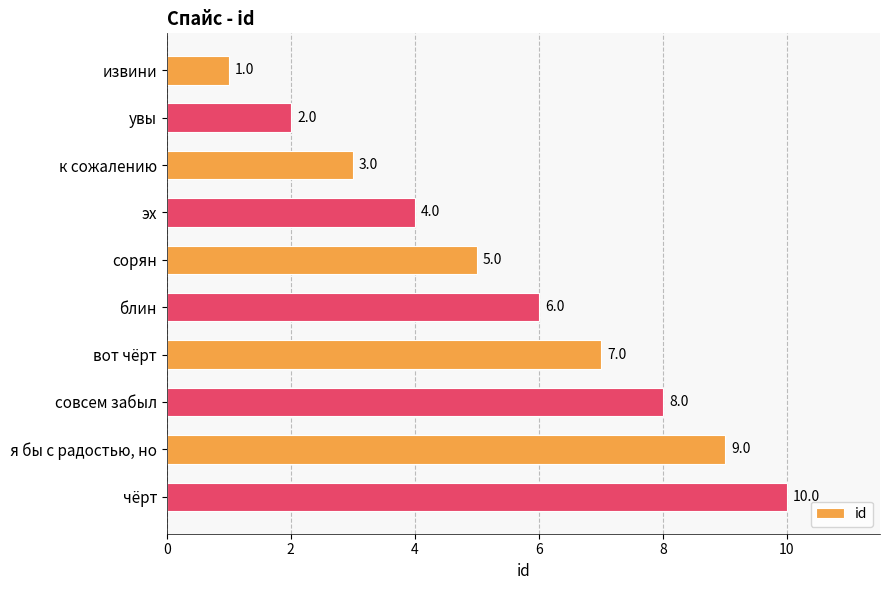

What is the sum of all values?

55